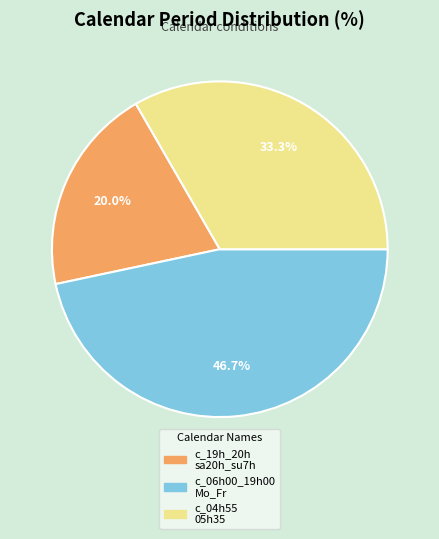

Which slice is the largest?

c_06h00_19h00 Mo_Fr